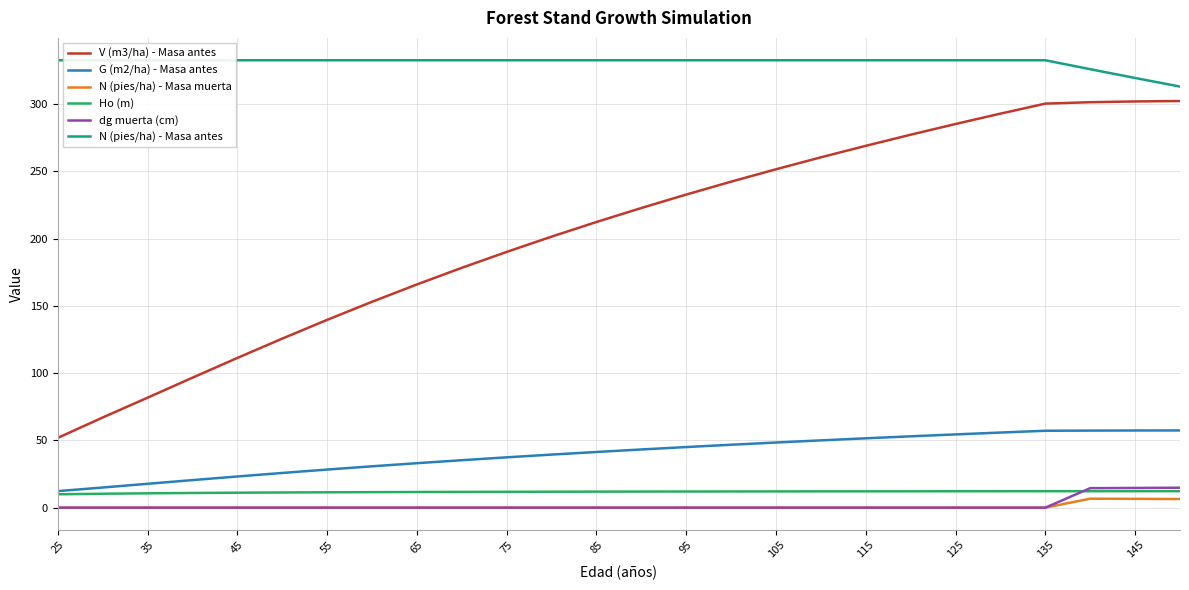

List the series in order of their peak value, lowest first.

N (pies/ha) - Masa muerta, Ho (m), dg muerta (cm), G (m2/ha) - Masa antes, V (m3/ha) - Masa antes, N (pies/ha) - Masa antes